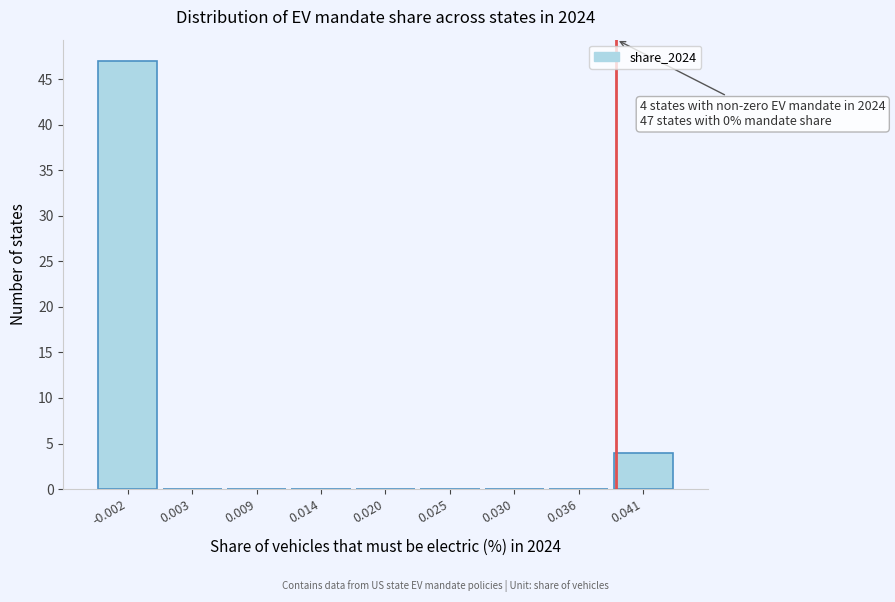

Which range on the x-axis has the tallest bar?

-0.005 to 0.000